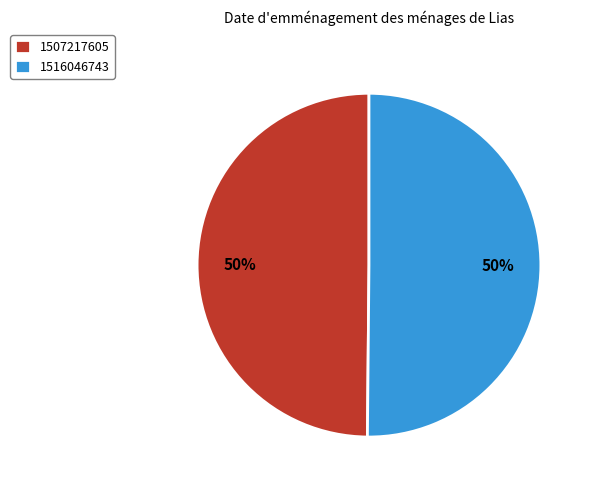

Approximately how many times larger is the value at 1507217605 compared to 1516046743?

1.0